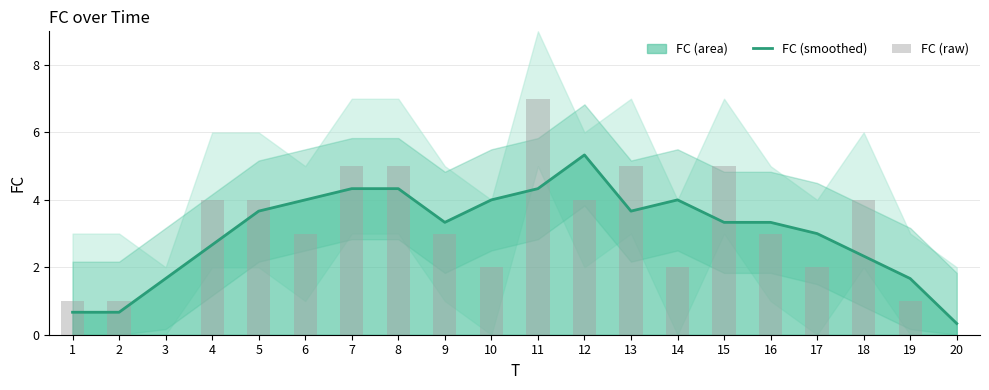

What is the average value of the FC (raw) series?

3.0